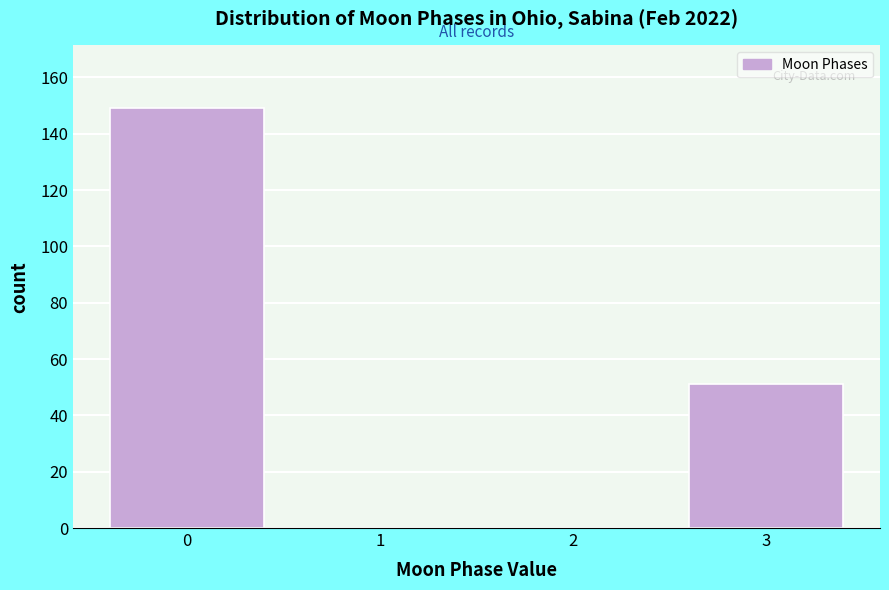

Reading left to right, what are all the values shown in this chart?

0=149	1=0	2=0	3=51